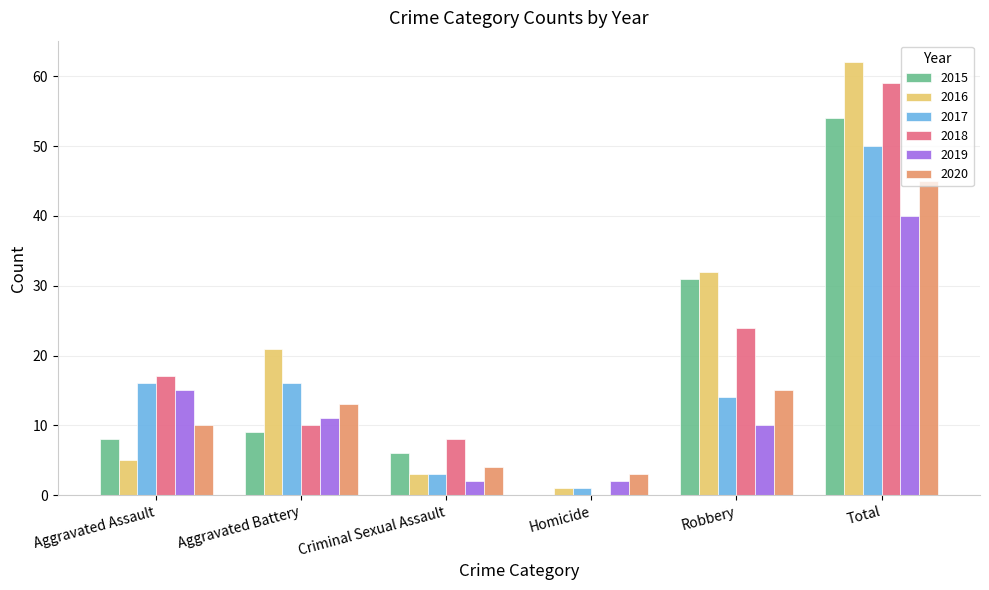

What is the approximate value of 2017 at Aggravated Assault, to the nearest 10?

20